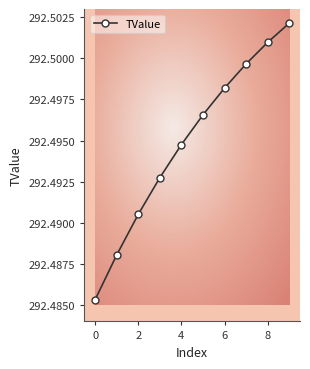

True or false: there are more than 0 points higher than both neighbors.

False